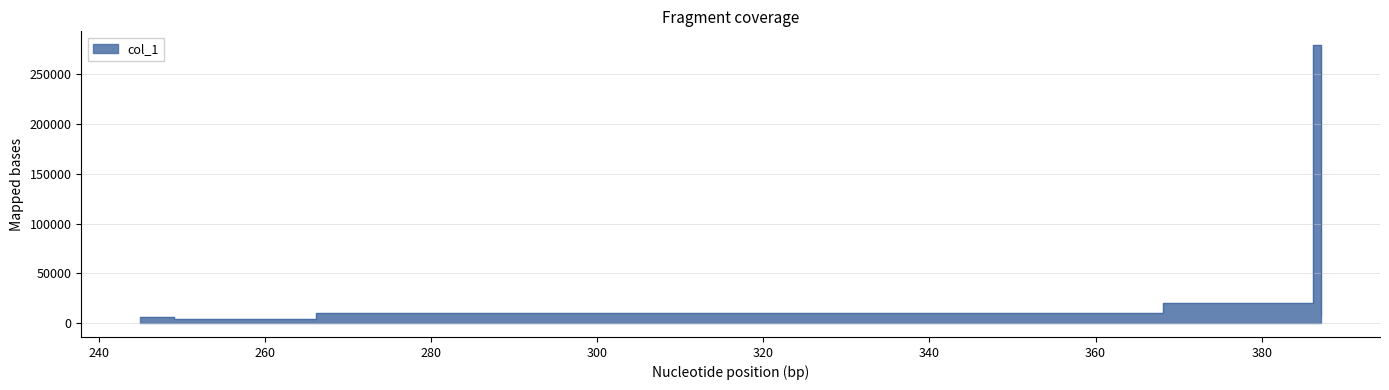

Which label corresponds to the largest value in the chart?

386.1236267089844